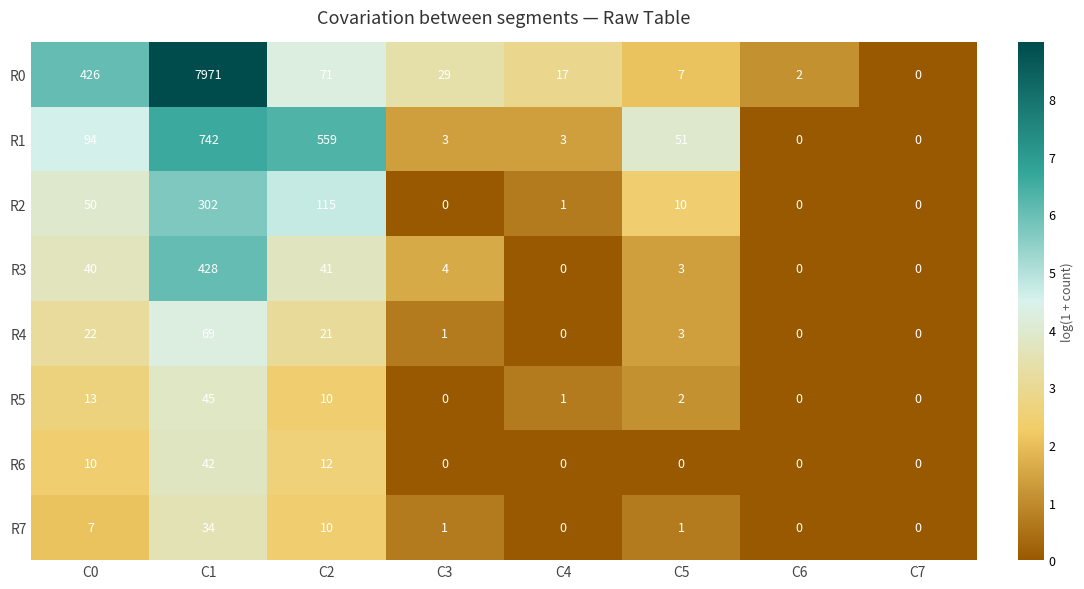

List the series in order of their peak value, highest first.

R0, R1, R3, R2, R4, R5, R6, R7